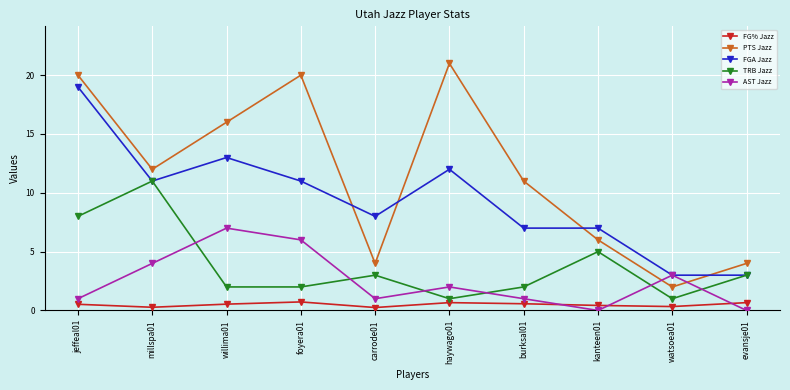

How many lines are shown in the chart?

5